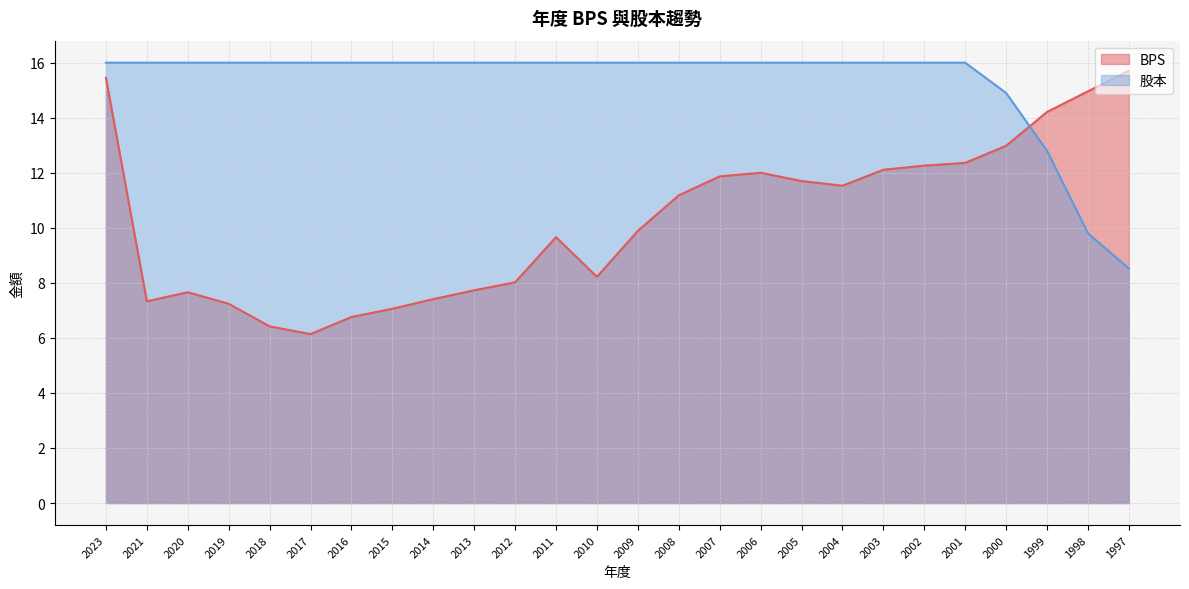

At which category does BPS reach its first local valley?

2021